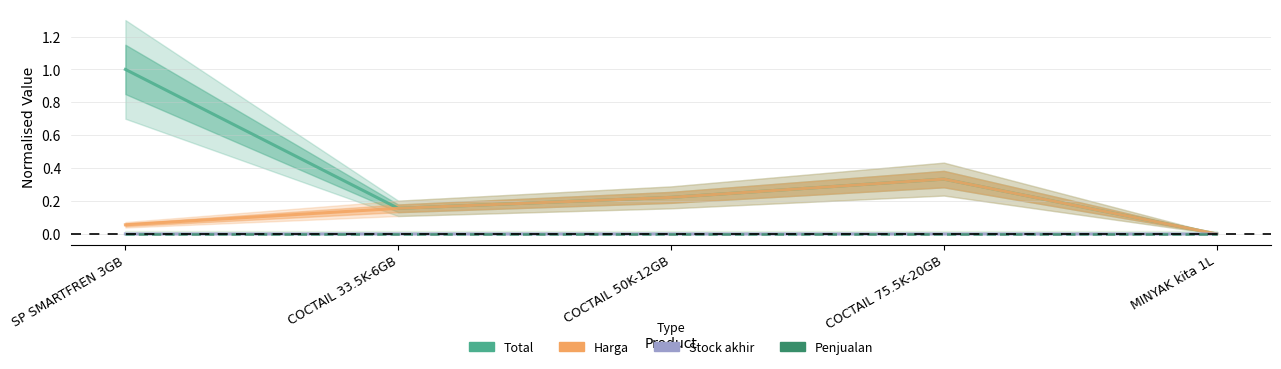

How many lines are shown in the chart?

4